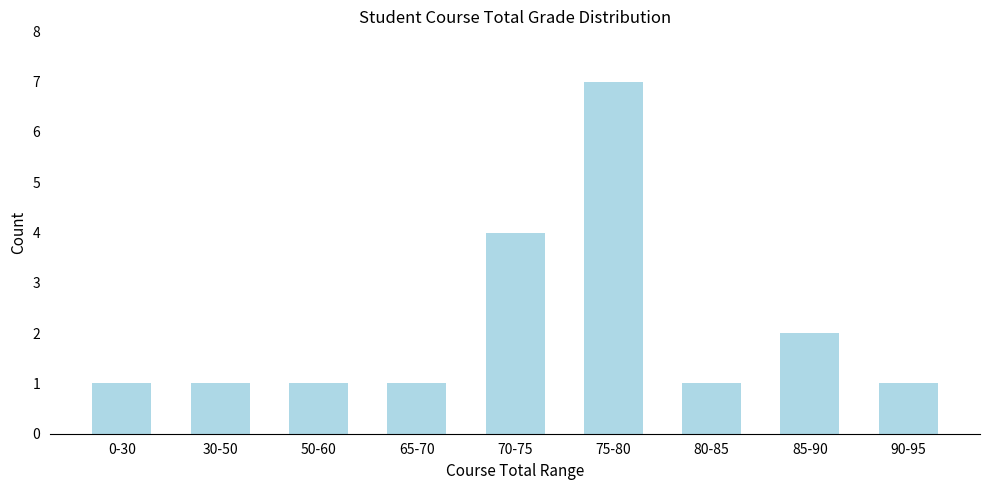

How many categories are shown in the chart?

9